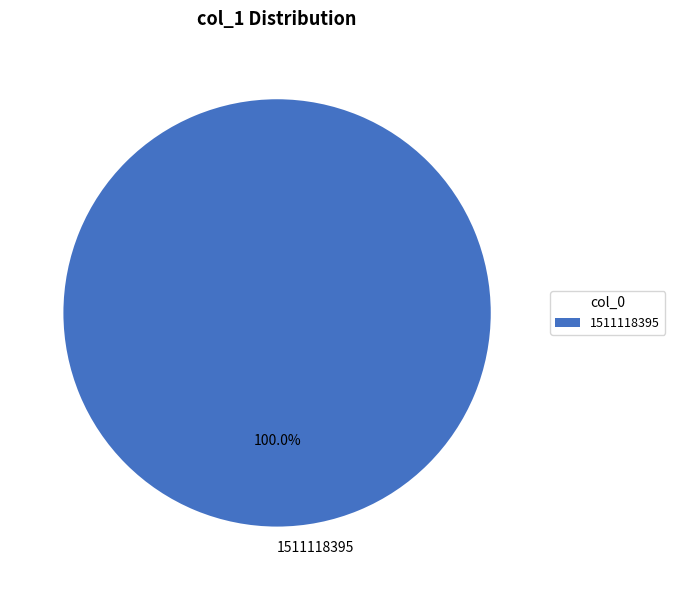

Rank the categories by value from highest to lowest.

1511118395